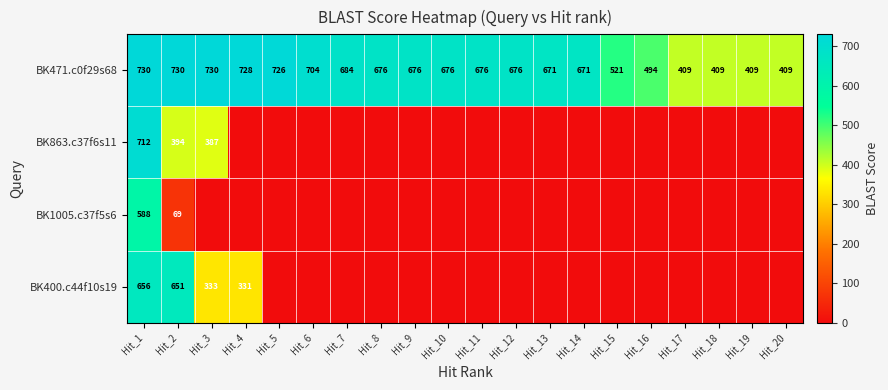

The value of BK471.c0f29s68 at Hit_8 is 909. True or false?

False